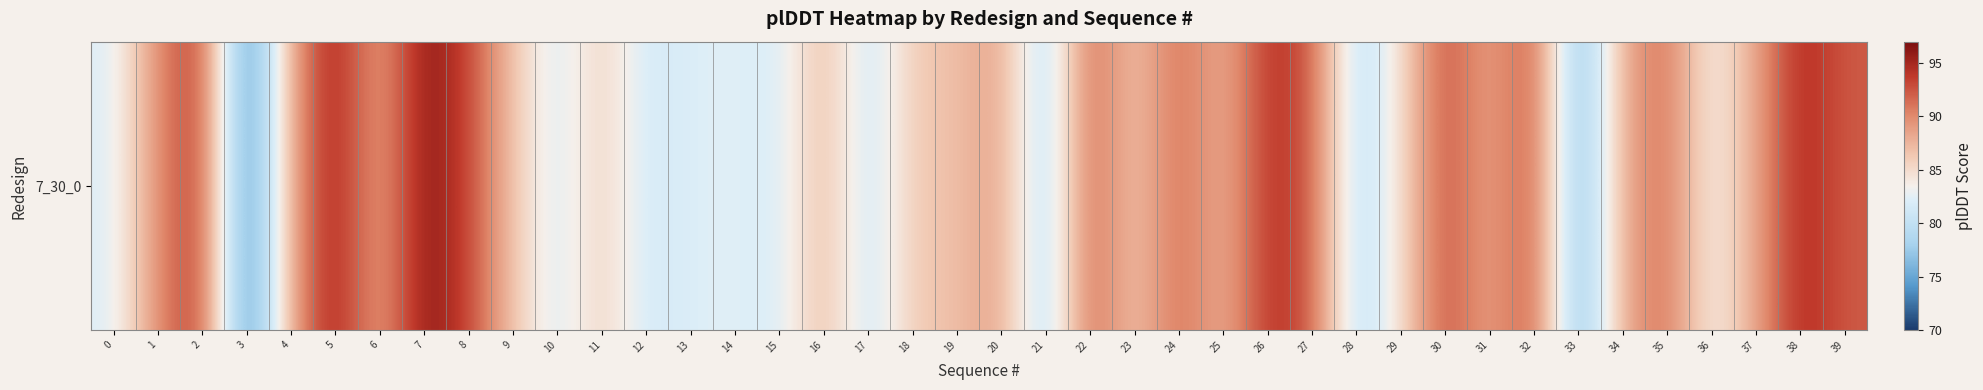

Reading right to left, list all the values displayed in this chart.

92.2	95.1	88.4	82.8	91.6	88.3	74.9	93.3	87.9	93.3	84.5	79.2	92.7	94.4	87.2	91.9	85.9	92.4	78.3	89.0	86.8	86.3	80.5	87.7	81.5	82.5	82.1	81.2	86.1	81.4	86.6	93.4	96.6	87.9	95.8	88.5	71.0	94.5	89.9	82.1